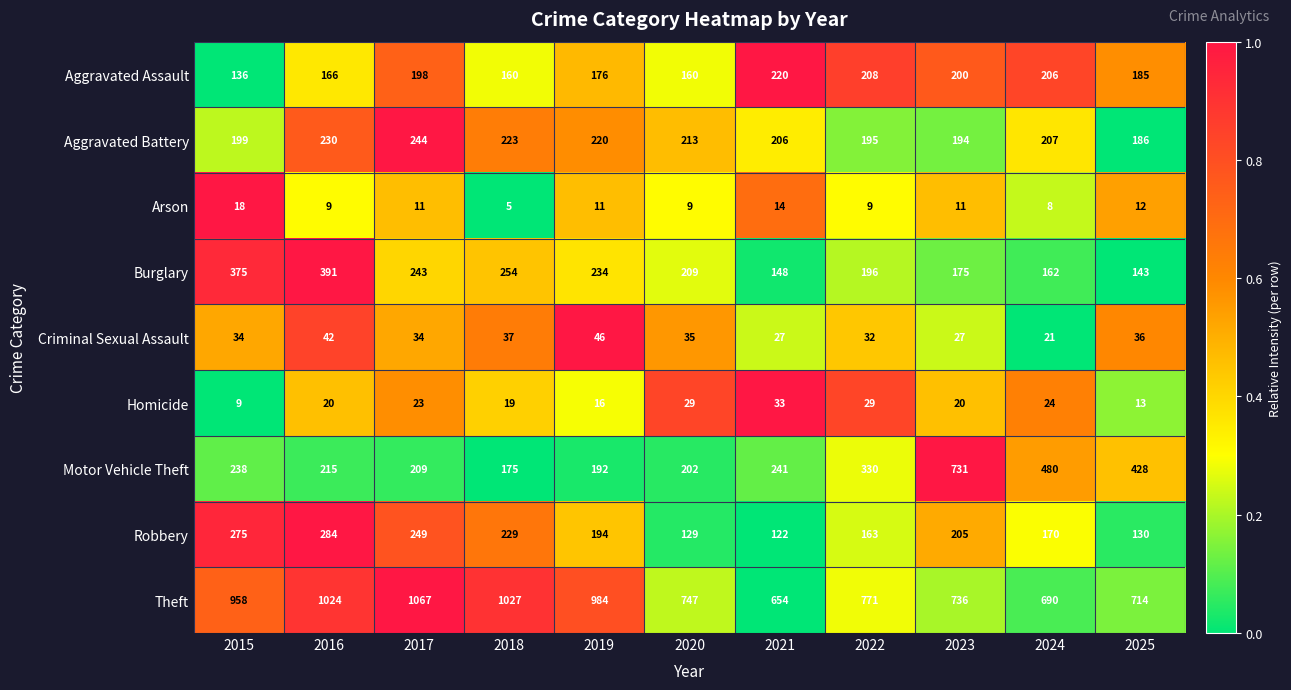

What is the sum of all Robbery values?

2150